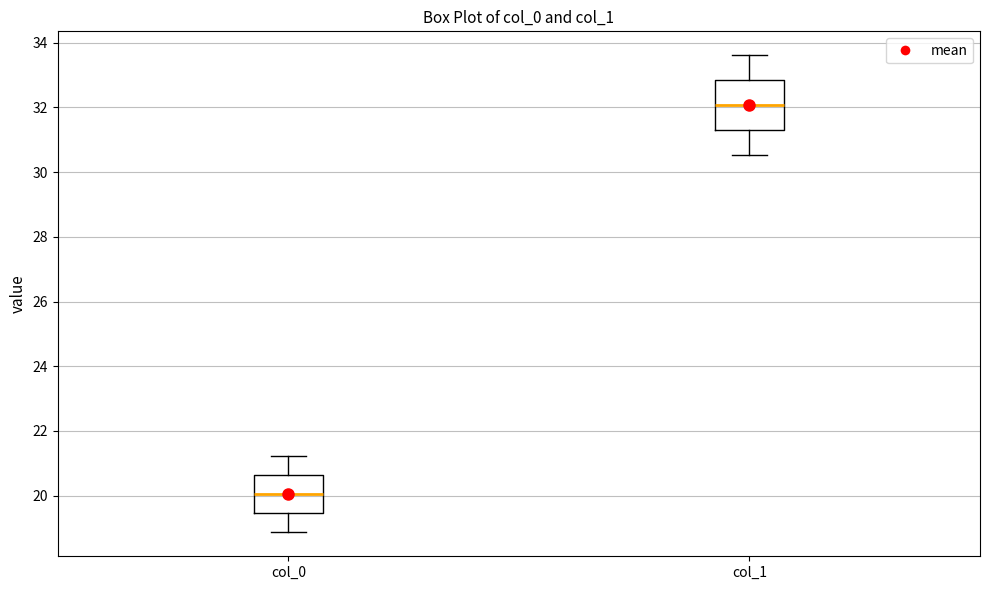

Where is the lower edge of the box for col_1 on the y-axis? The values are not printed on the chart, so give them approximately, as read against the axis.

31.2